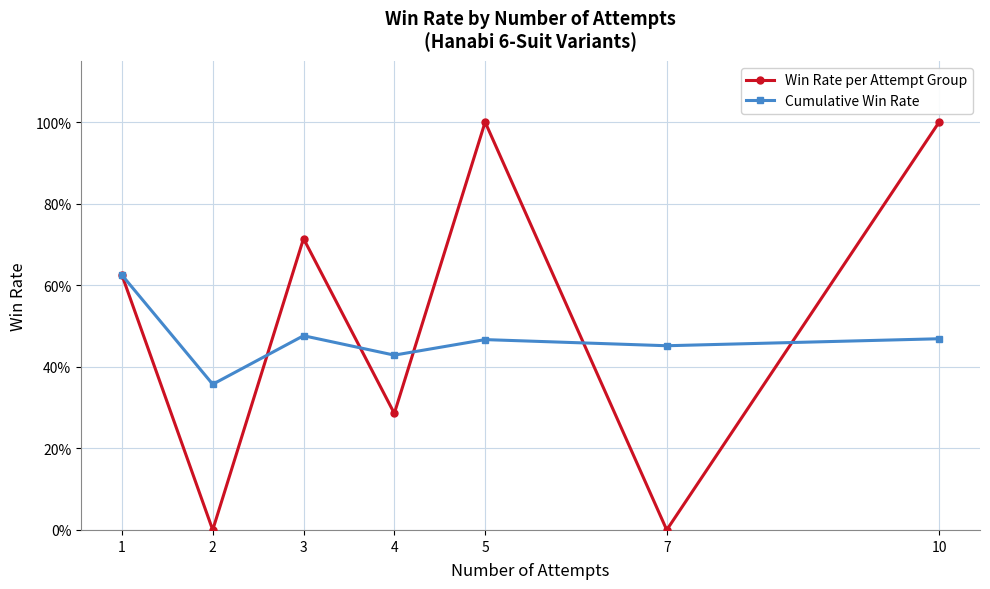

What are all the series names shown in the legend?

Win Rate per Attempt Group, Cumulative Win Rate